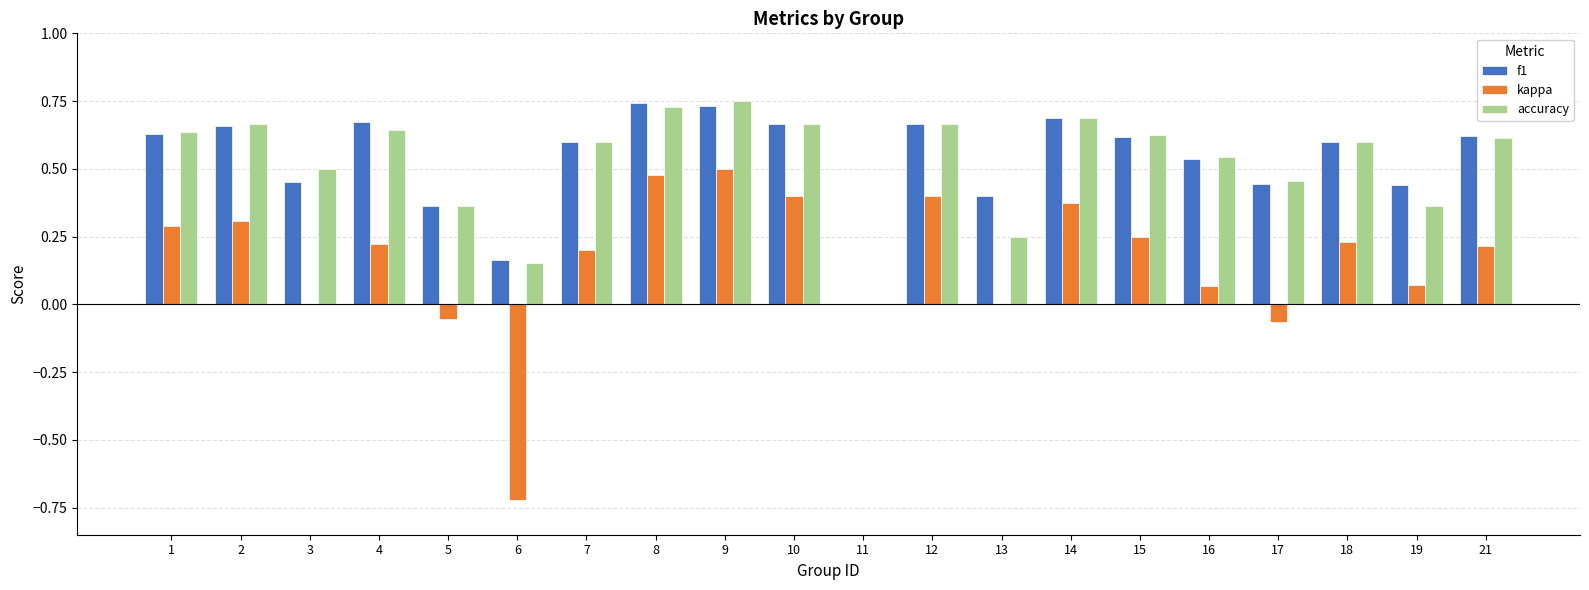

Which series changed the most between 2 and 19?

accuracy